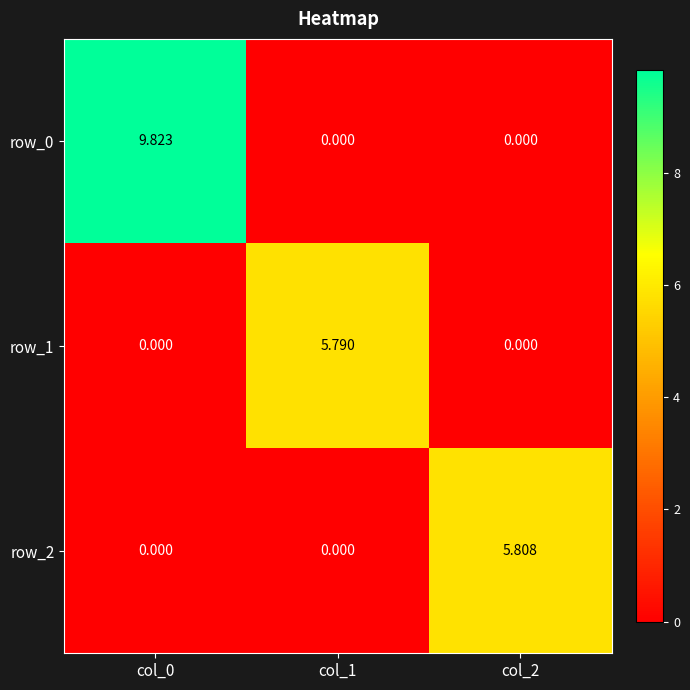

Reading left to right, extract all data points from this chart.

row_0: col_0=9.8	col_1=0.0	col_2=0.0
row_1: col_0=0.0	col_1=5.8	col_2=0.0
row_2: col_0=0.0	col_1=0.0	col_2=5.8